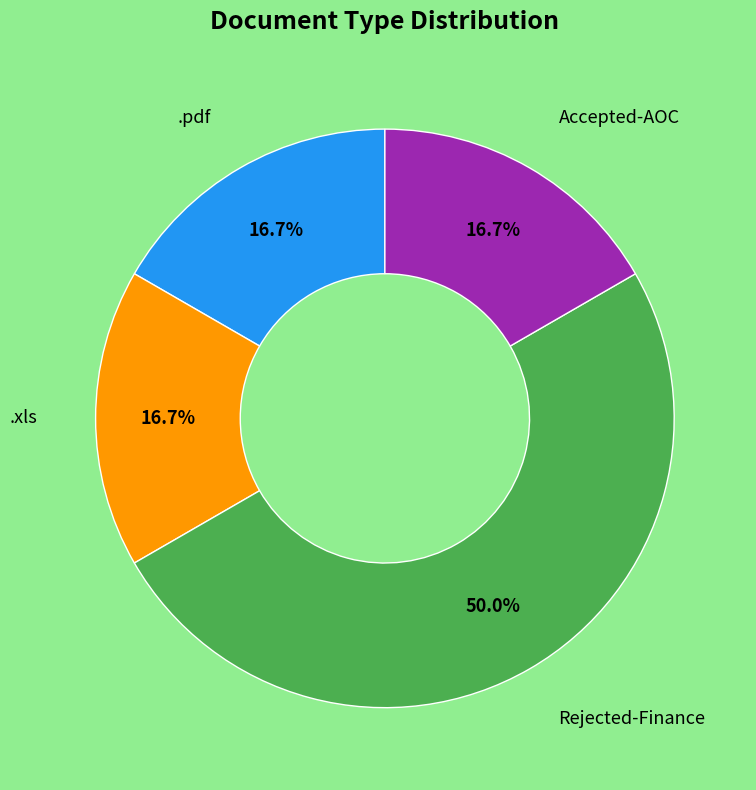

How many segments does this pie chart have?

4